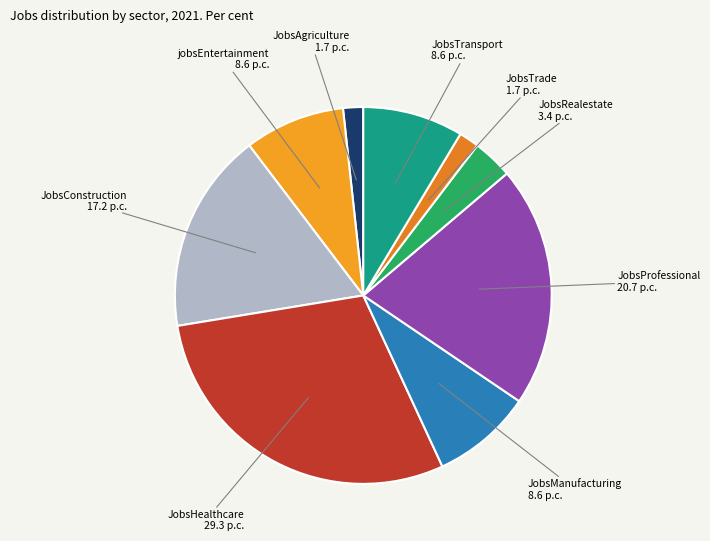

Count the number of slices in the pie.

9